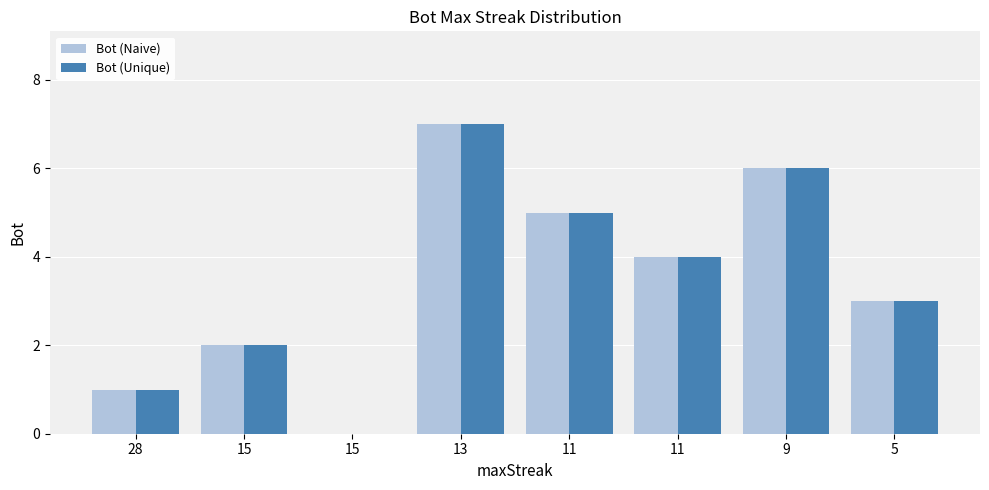

How many values in Bot (Unique) are above zero?

7